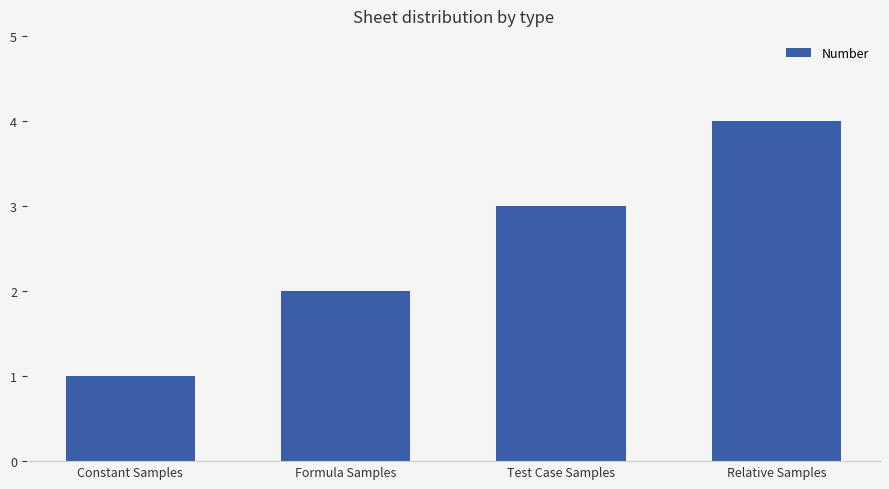

Which has a higher value, Test Case Samples or Constant Samples?

Test Case Samples